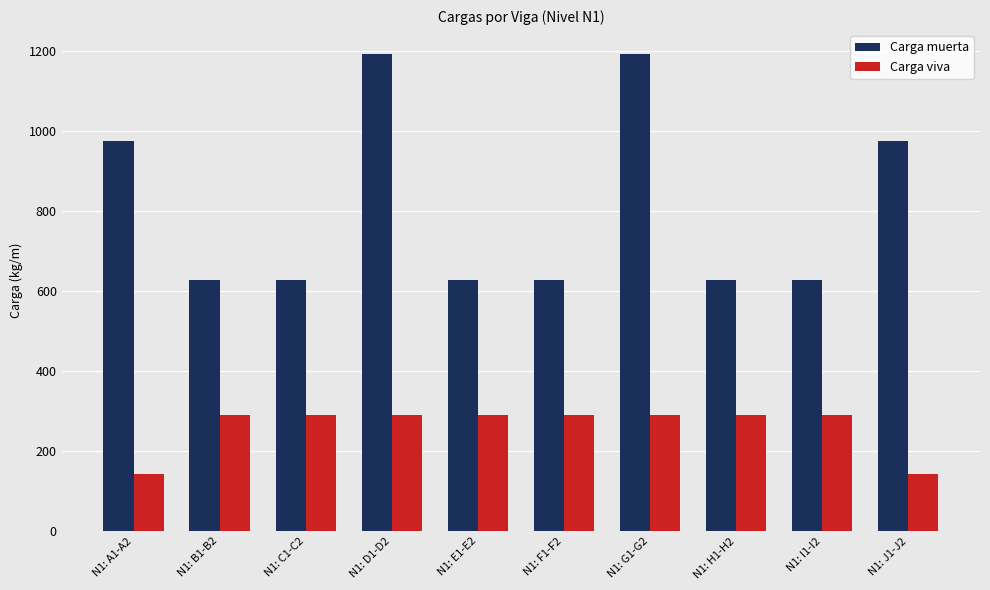

Which series has the largest total across all categories?

Carga muerta